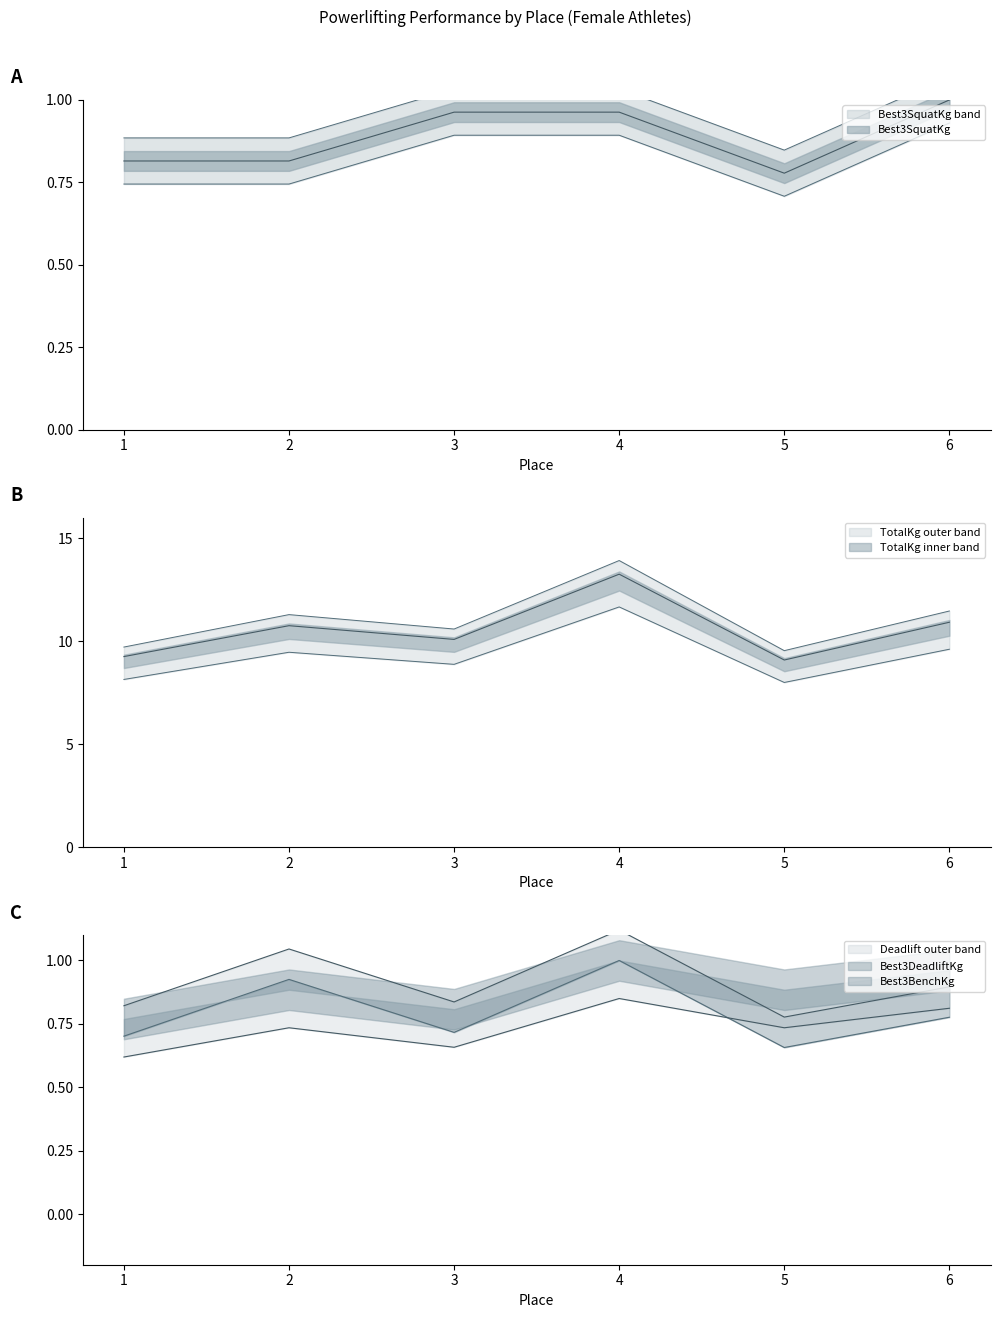

How many interior local valleys does the TotalKg series have?

2